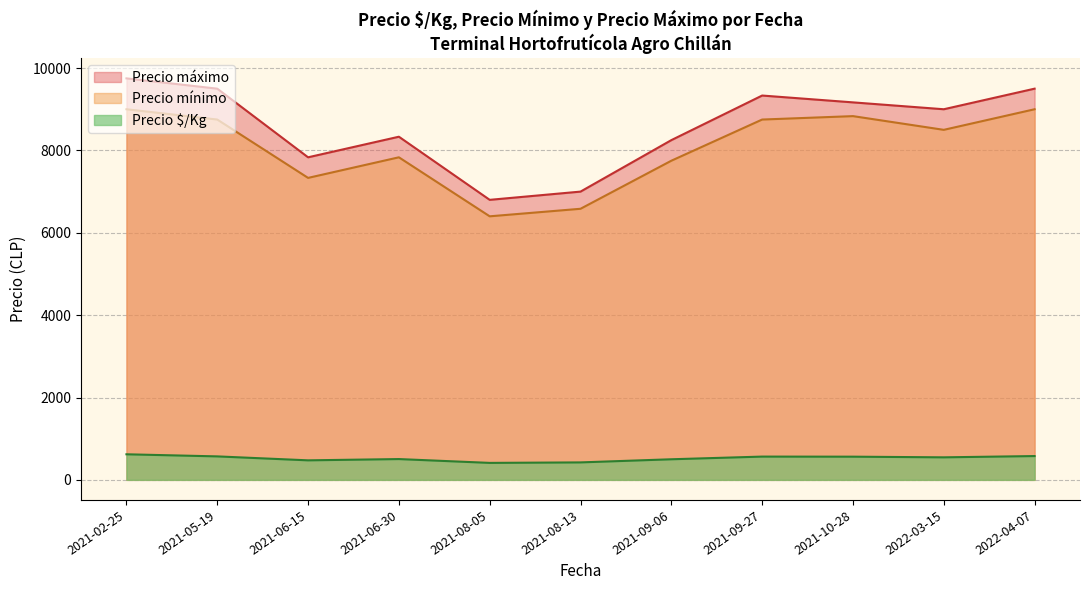

Which series has the widest spread of values?

Precio máximo